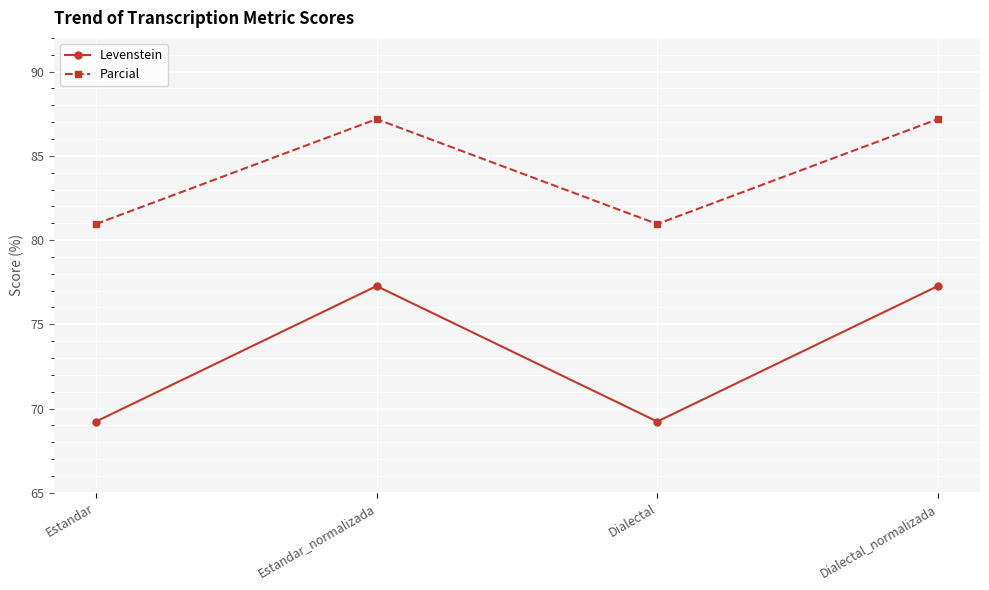

Reading left to right, what are all the values shown in this chart?

Levenstein: Estandar=69.2	Estandar_normalizada=77.3	Dialectal=69.2	Dialectal_normalizada=77.3
Parcial: Estandar=81.0	Estandar_normalizada=87.2	Dialectal=81.0	Dialectal_normalizada=87.2